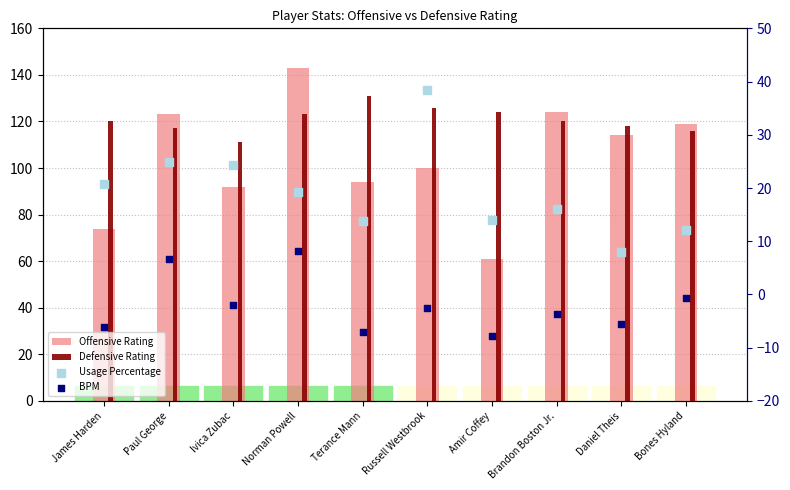

Which series reaches the maximum Y coordinate?

Offensive Rating